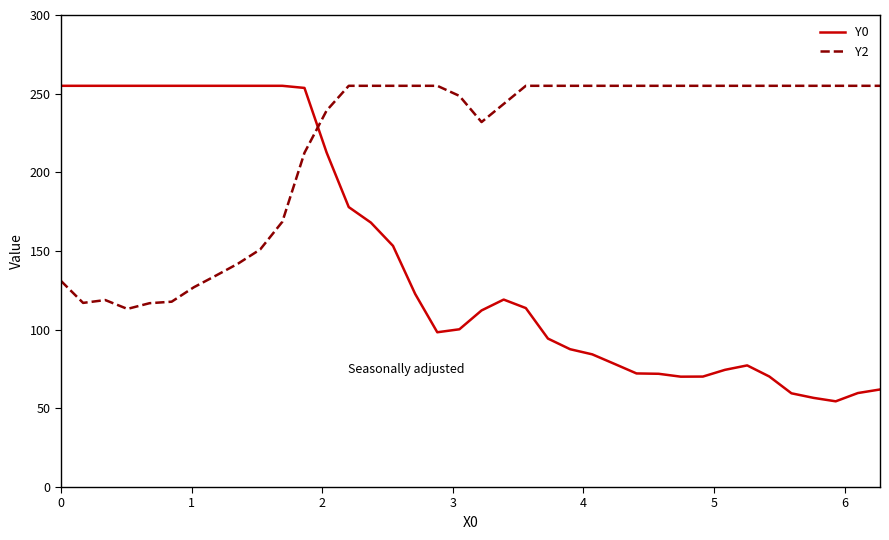

Rank the series by their average value, from highest to lowest.

Y2, Y0